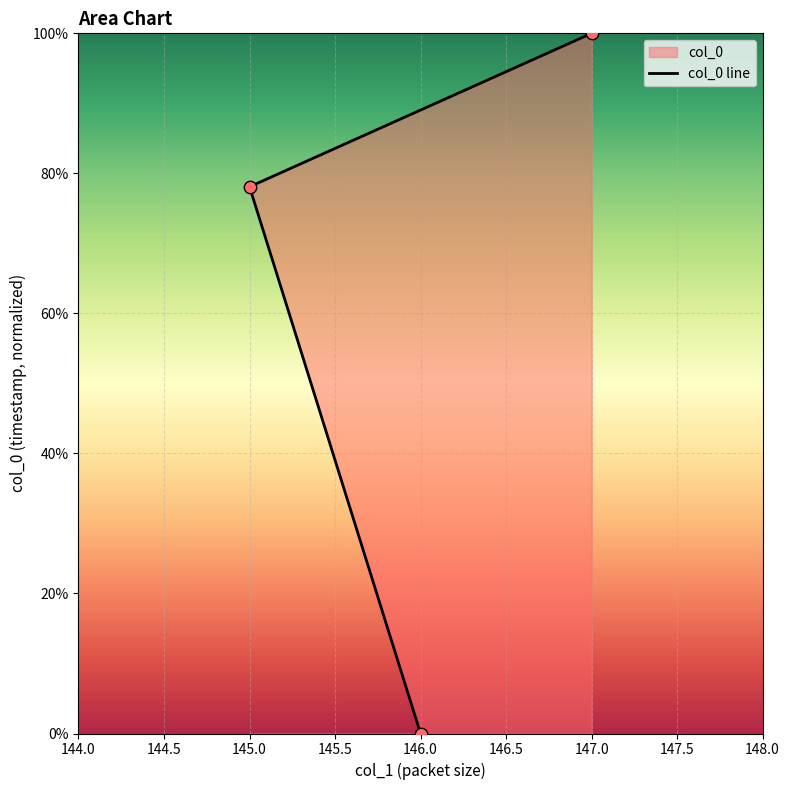

Which has a higher value, 147.0 or 146.0?

147.0